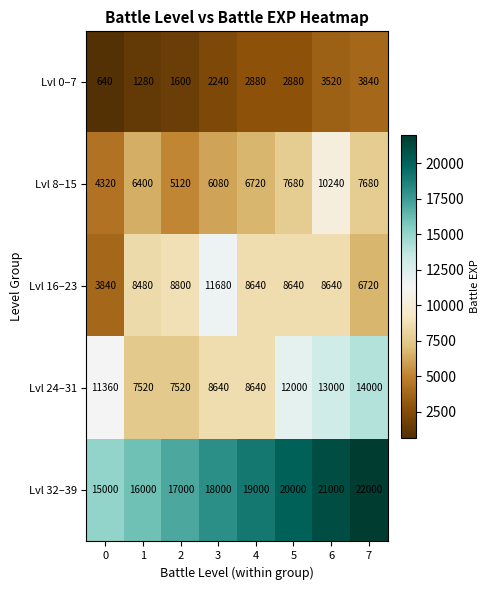

The Lvl 0–7 series shows 2880 at 5. True or false?

True